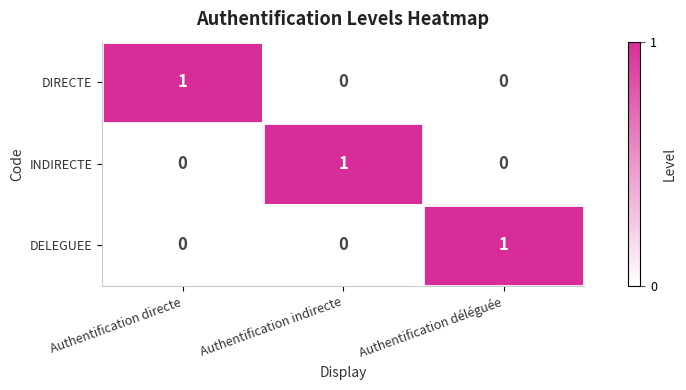

How many data points does each series have?

3